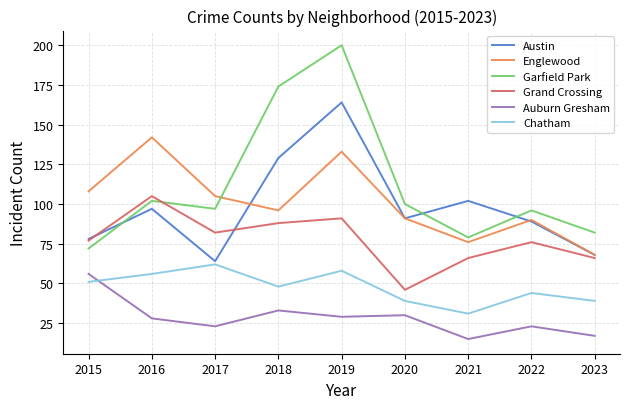

After their last crossing, which series has the higher values: Austin or Grand Crossing?

Austin